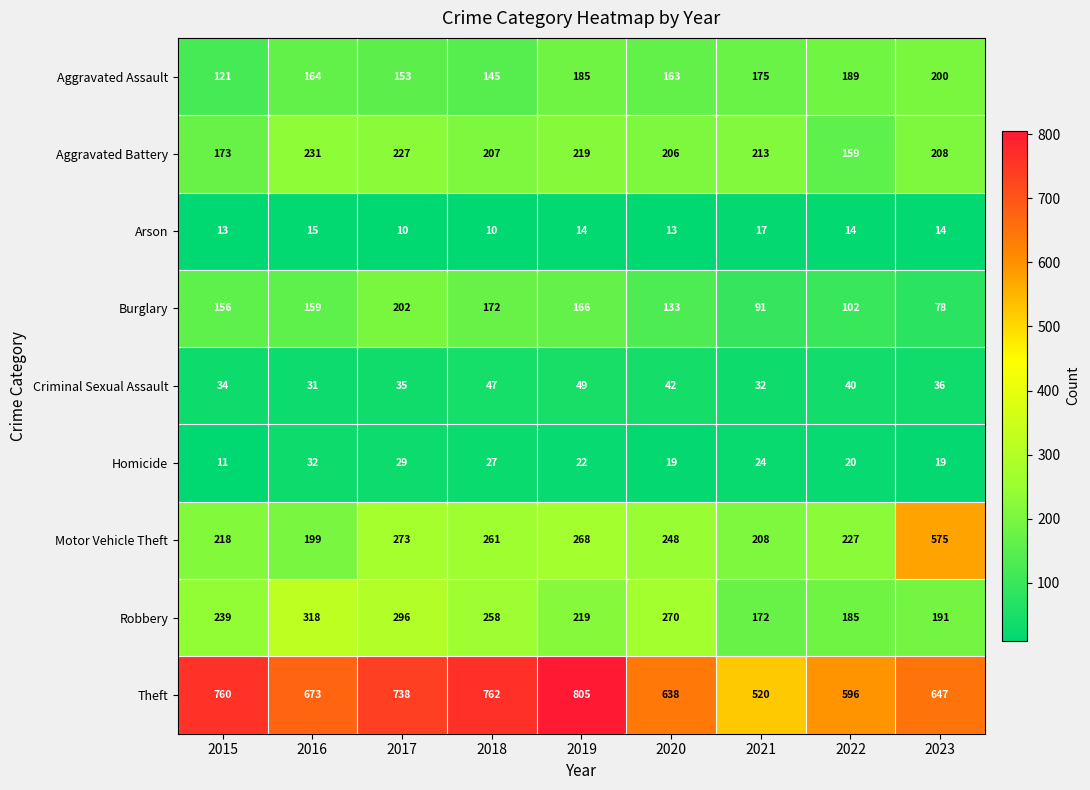

Which series has the largest total across all categories?

Theft